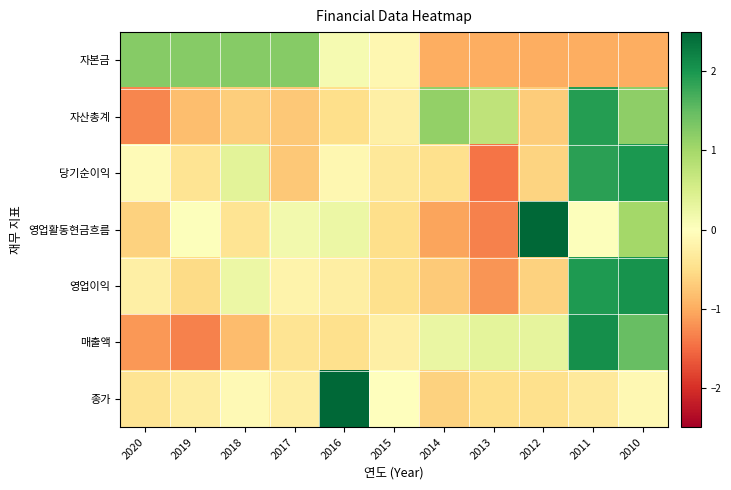

What is the difference between the highest and lowest values at 2010?

3.0